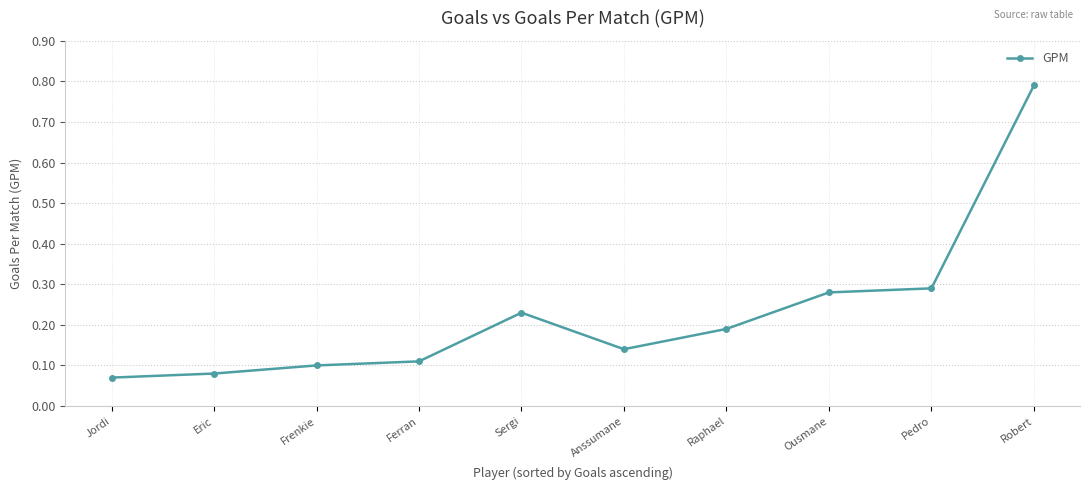

What is the label of the 3rd point from the left?

Frenkie